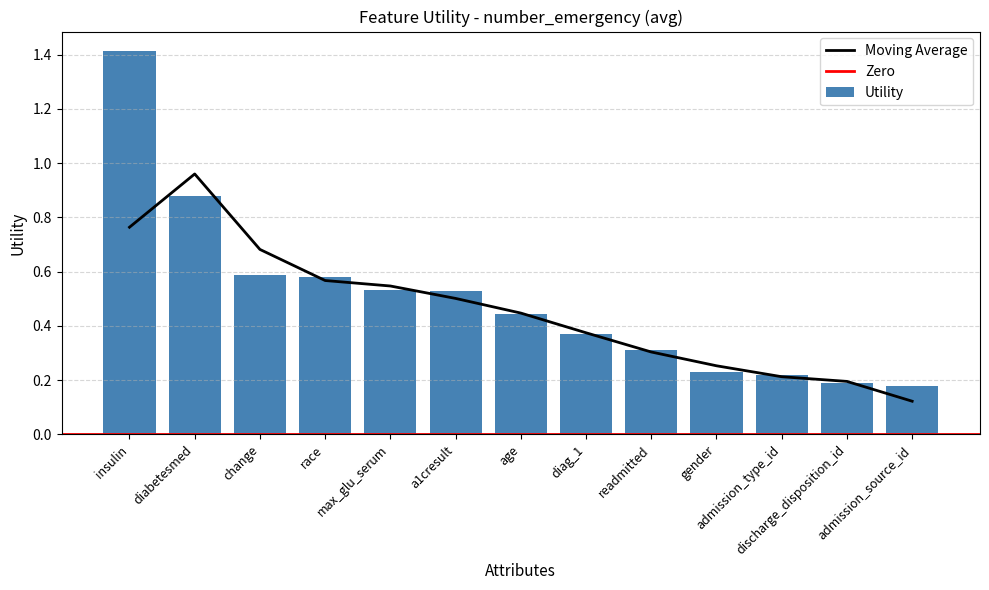

Reading left to right, extract all data points from this chart.

1.4	0.9	0.6	0.6	0.5	0.5	0.4	0.4	0.3	0.2	0.2	0.2	0.2